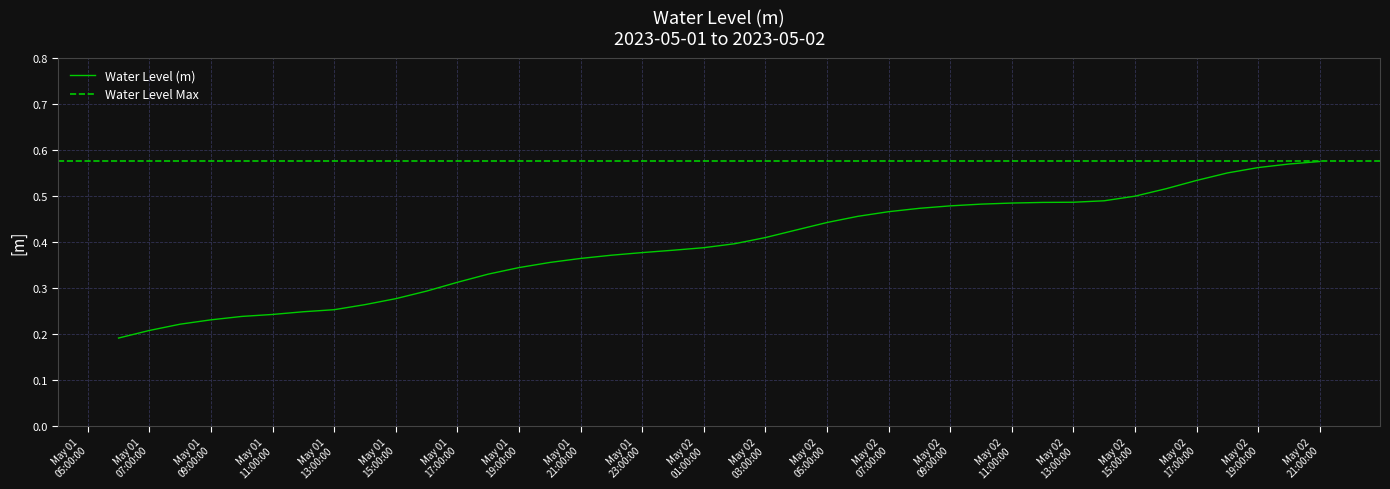

Is it true that the value at 2023-05-02 16:00:00 is 0.3?

False